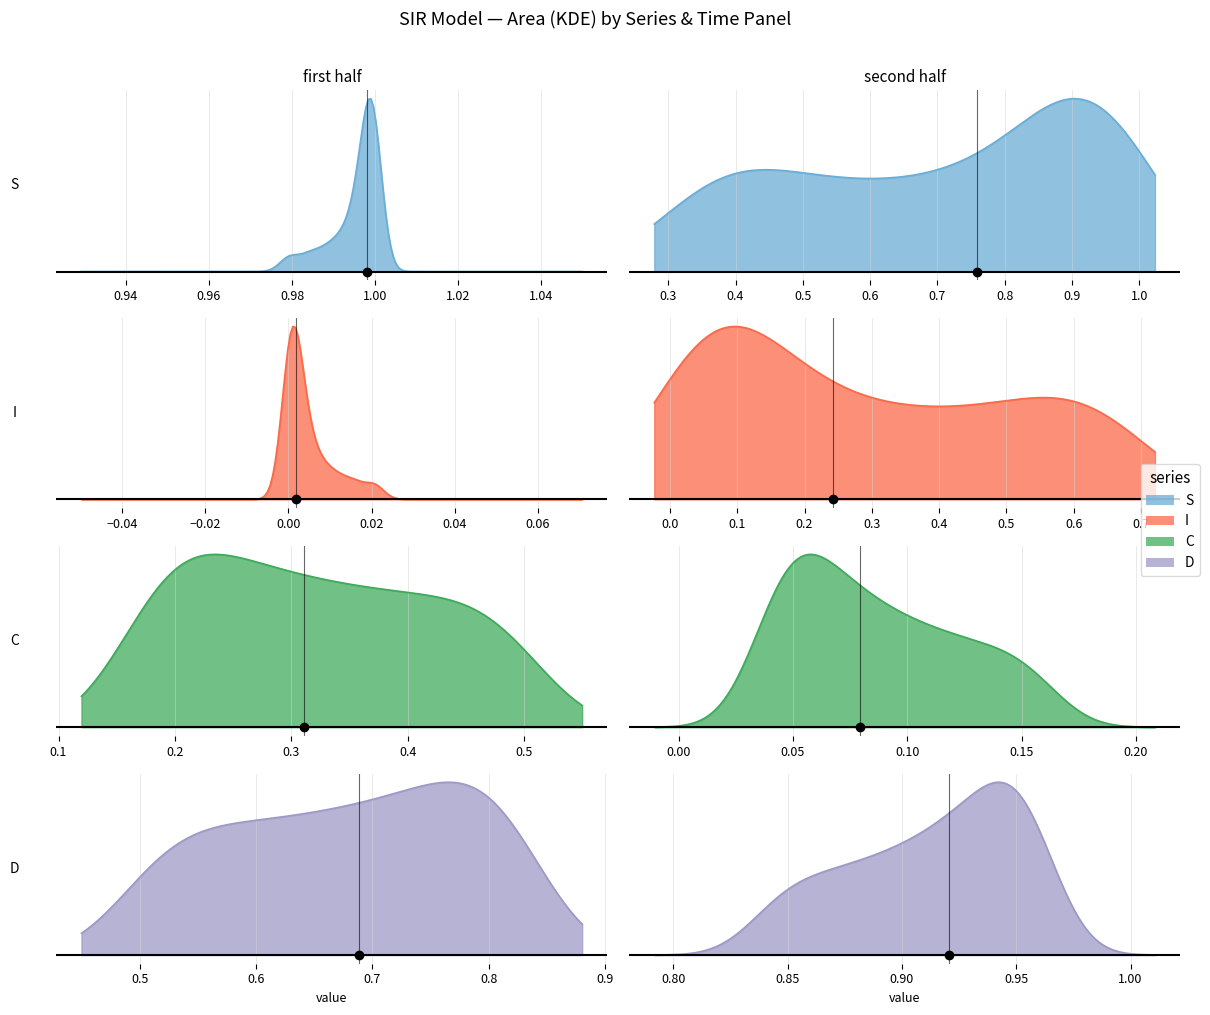

The value of S at 2 is 0.6. True or false?

False